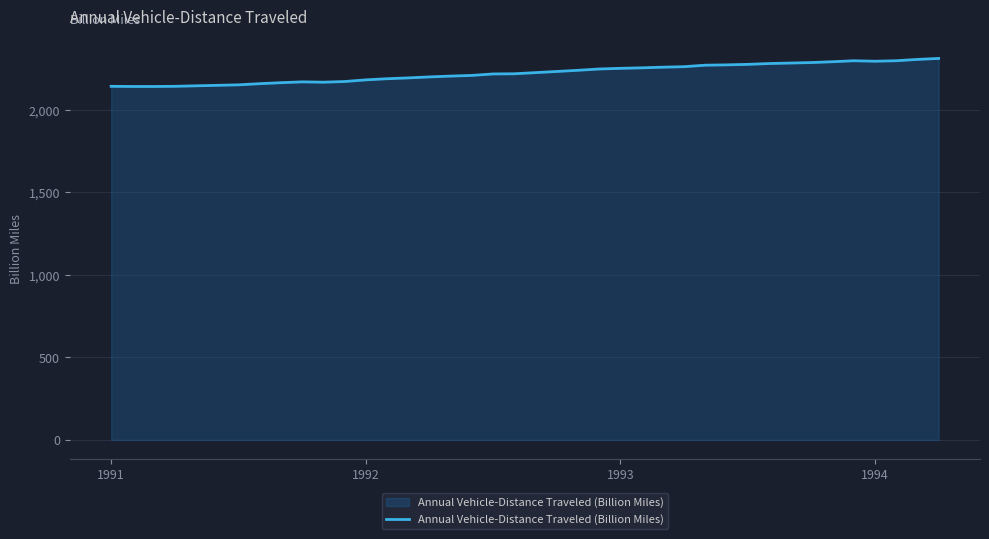

What is the minimum value shown in the chart?

2142